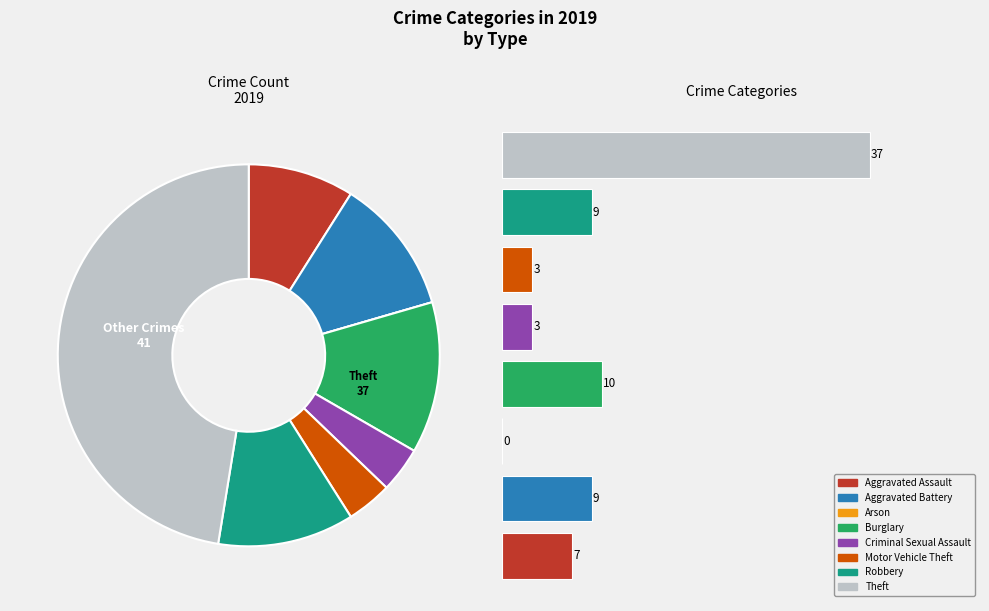

Which slice is the largest?

Theft